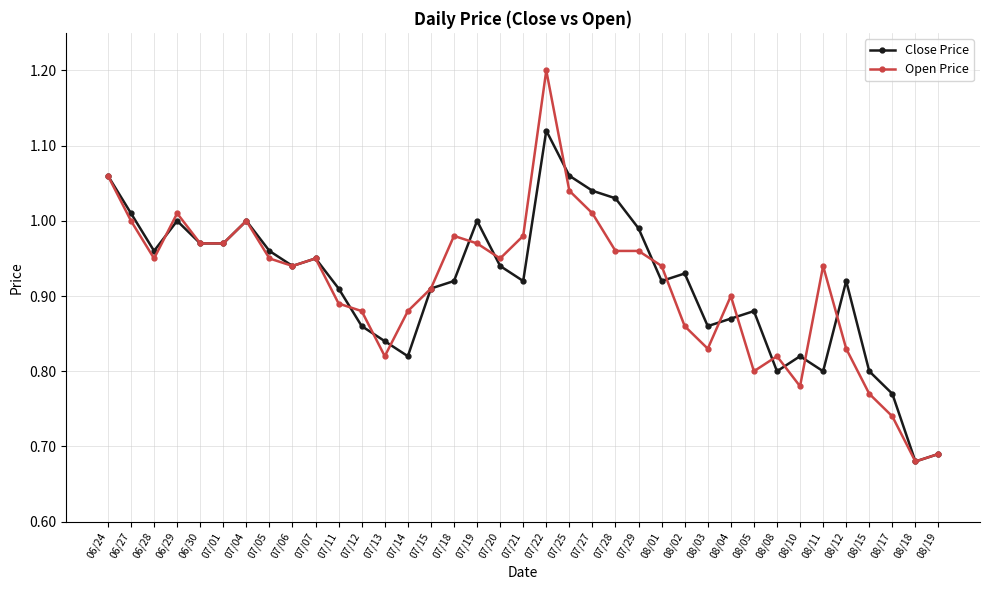

Count the number of categories in the chart.

37